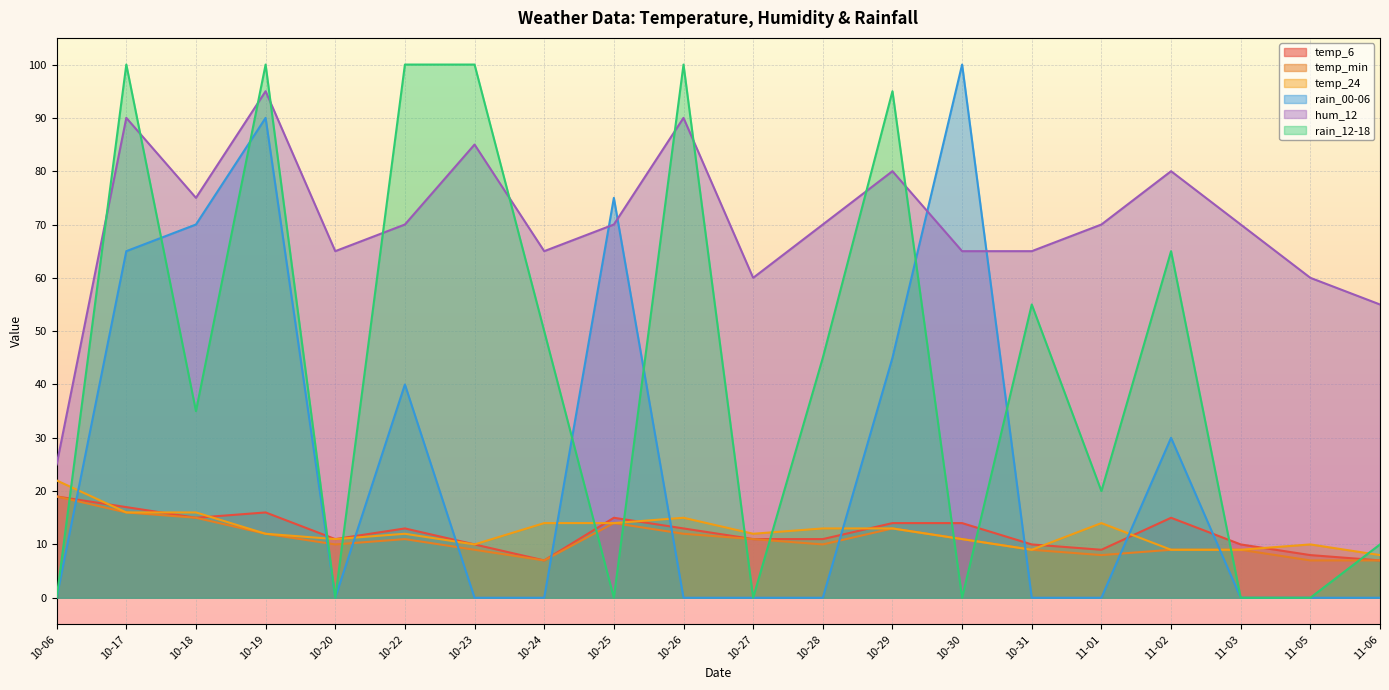

True or false: temp_24 has a value of 4 at 10-30.

False